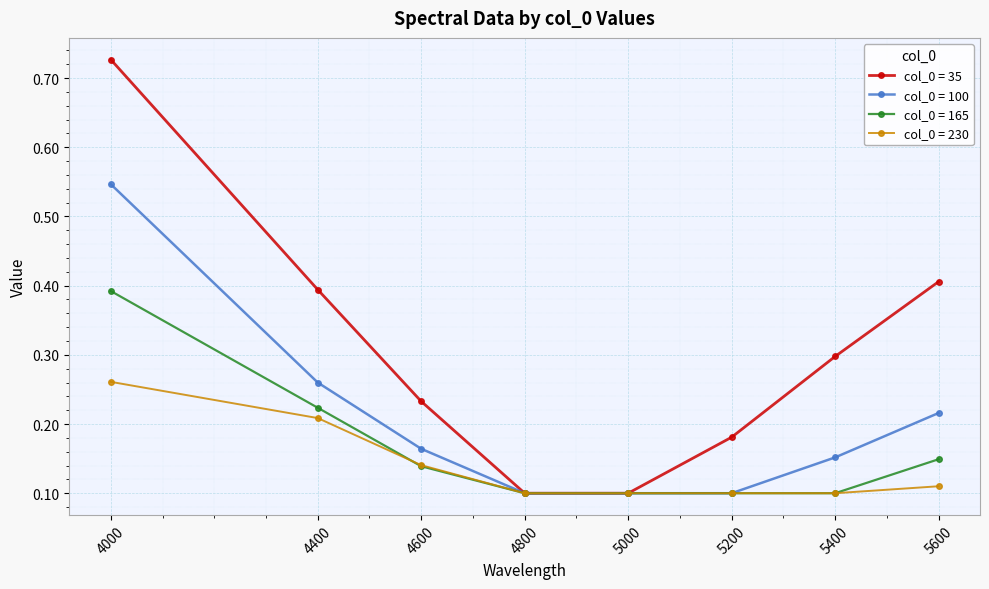

Which series has the largest total across all categories?

col_0 = 35